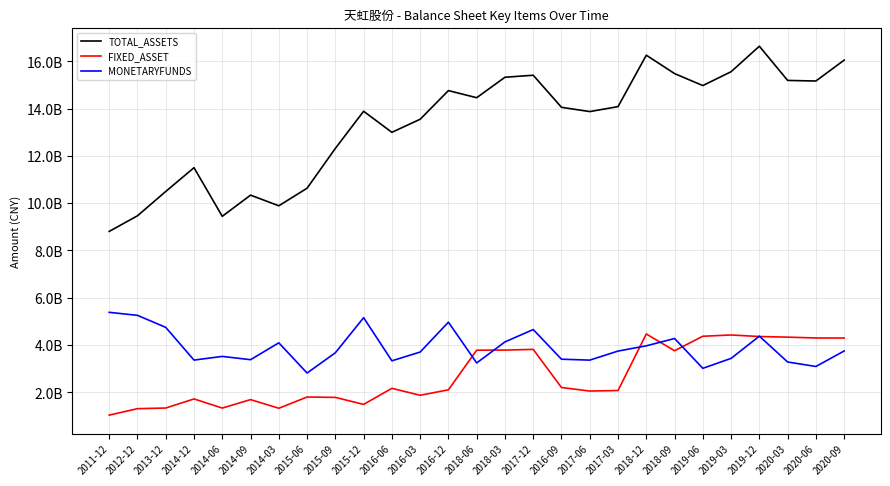

What are all the series names shown in the legend?

TOTAL_ASSETS, FIXED_ASSET, MONETARYFUNDS